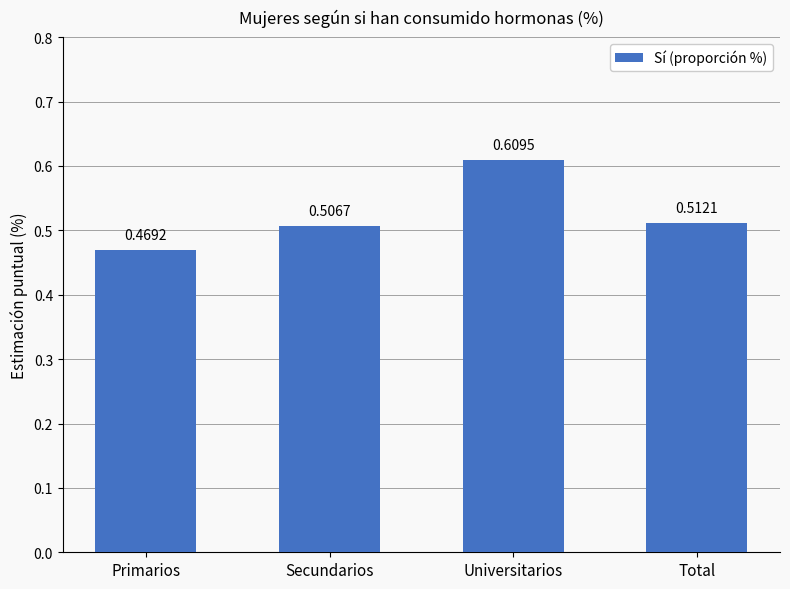

Which label corresponds to the smallest value in the chart?

Primarios